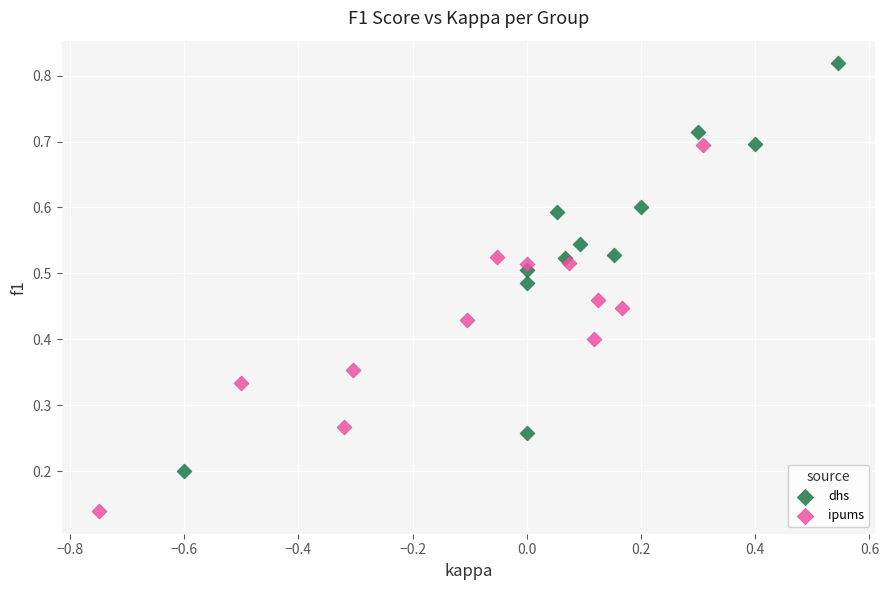

Which series contains the lowest Y value?

ipums